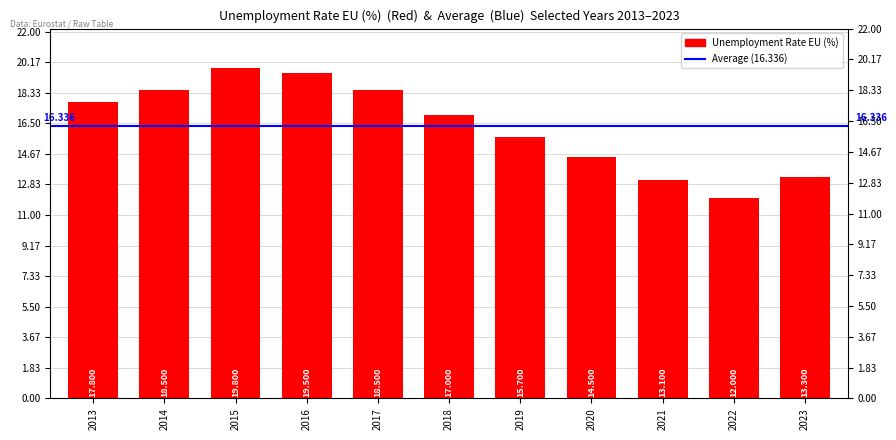

Does the chart contain stacked bars?

No